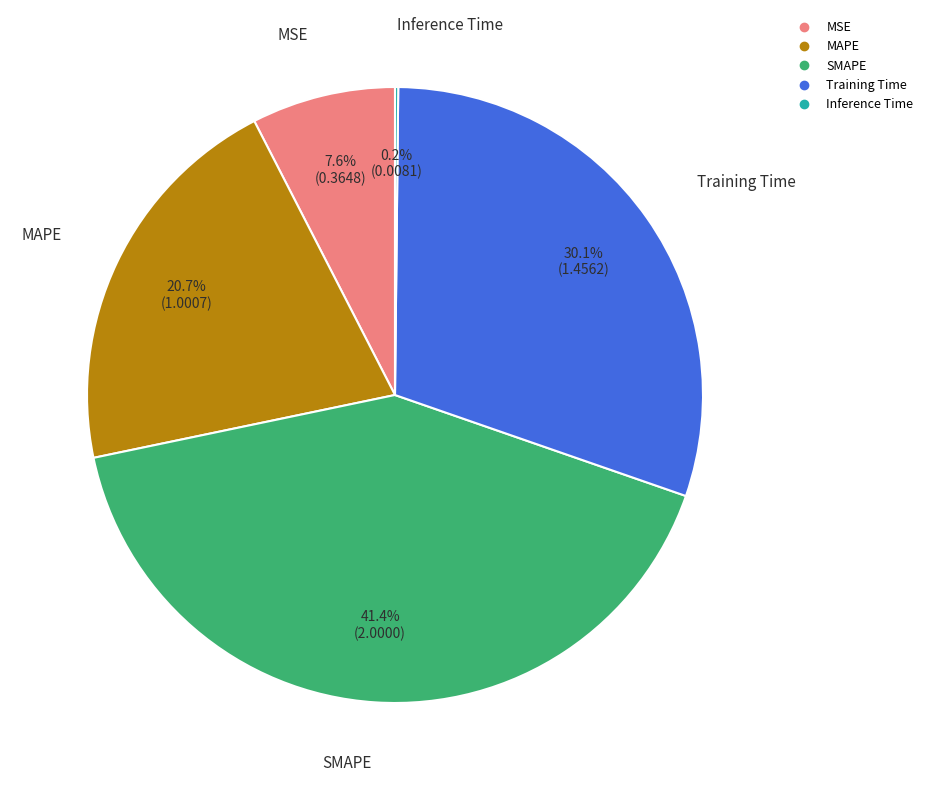

To the nearest percent, what is the difference between the Training Time and SMAPE slice percentages?

11%